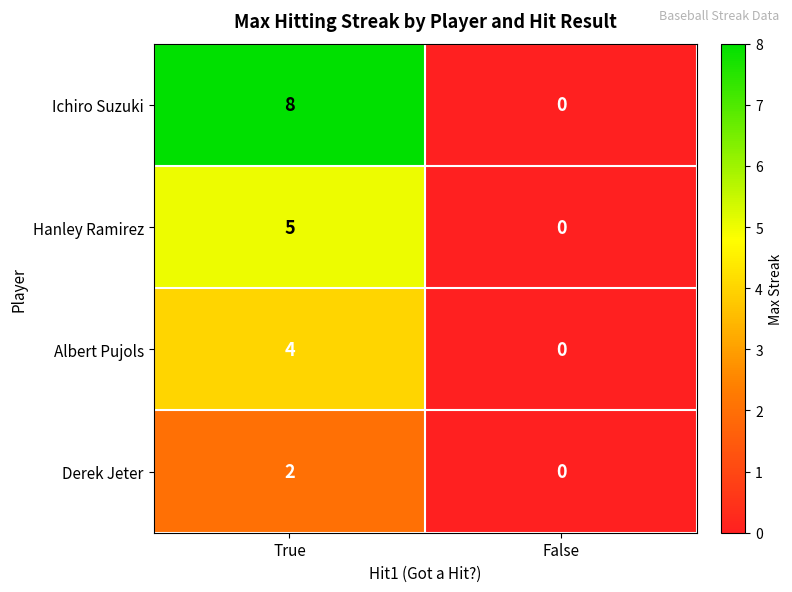

Which label corresponds to the largest value in the chart?

True